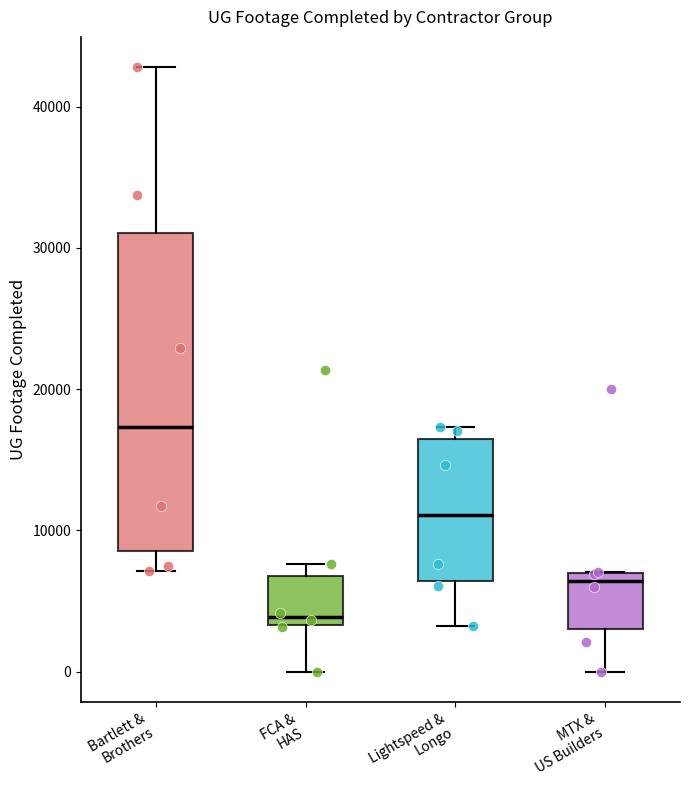

Which box's median line is the lowest?

FCA & HAS